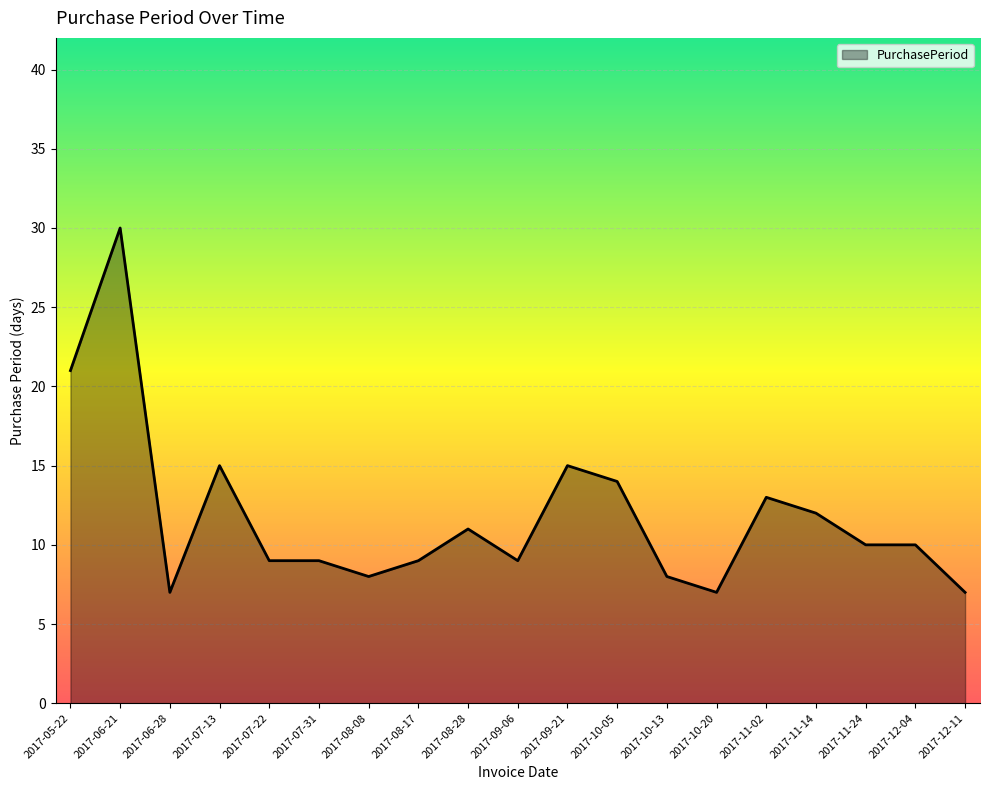

What is the difference between the maximum and minimum values?

23